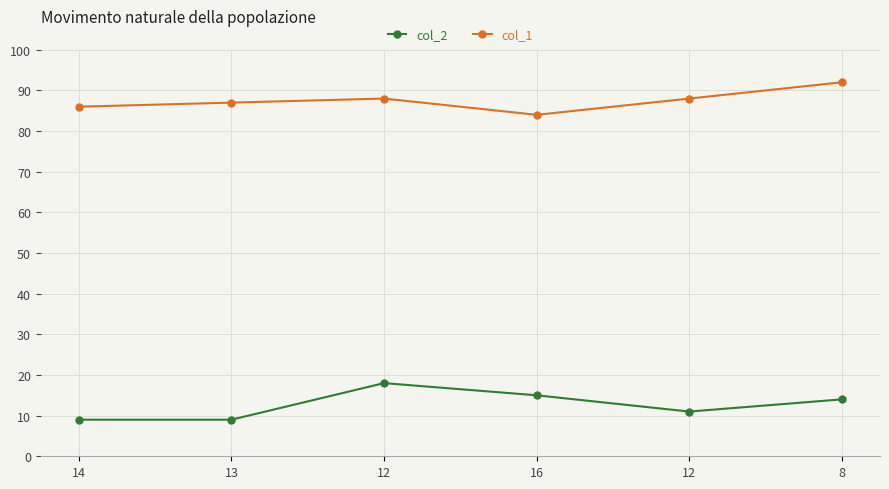

How many categories are shown in the chart?

6